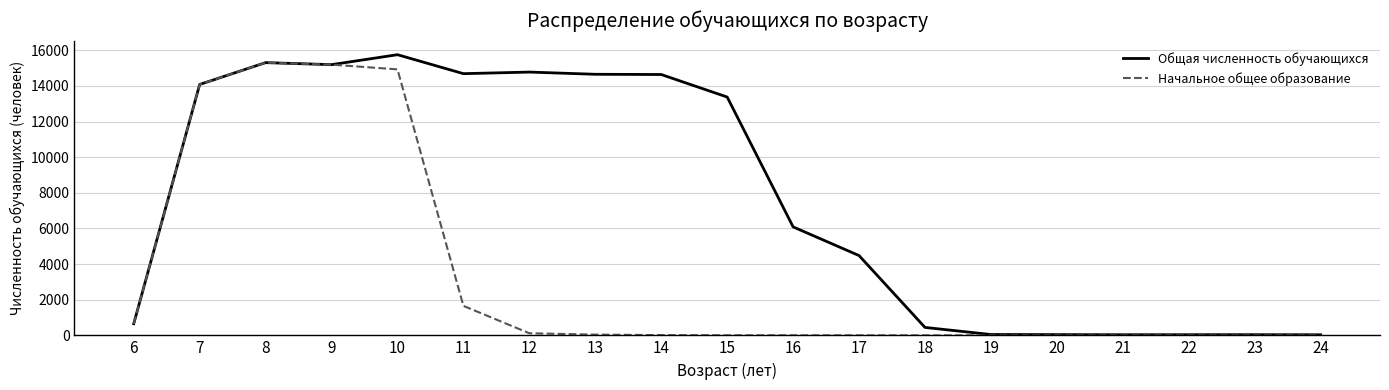

List the series in order of their overall mean, highest first.

Общая численность обучающихся, Начальное общее образование